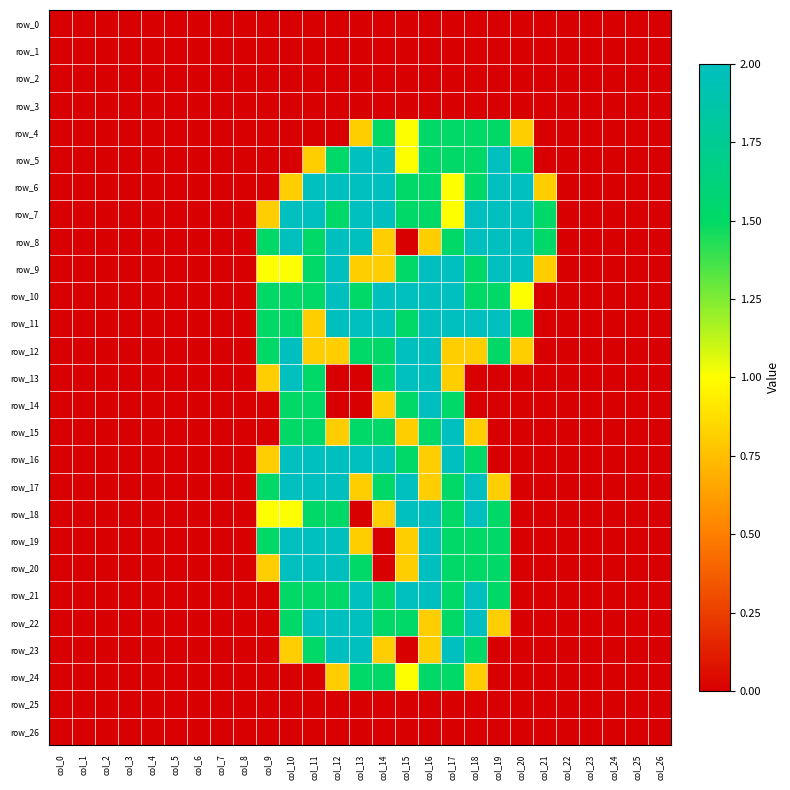

Which series has the widest spread of values?

row_5